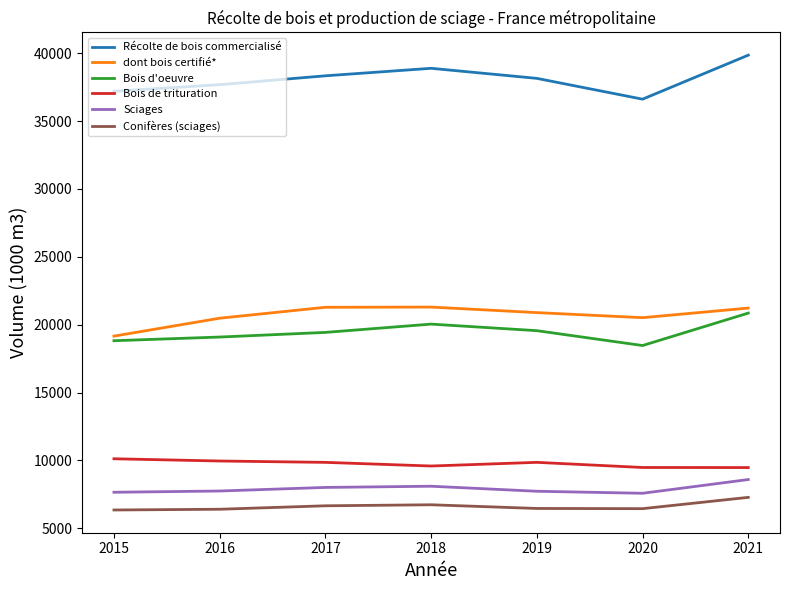

What is the difference between the highest and lowest values at 2017?

31688.0